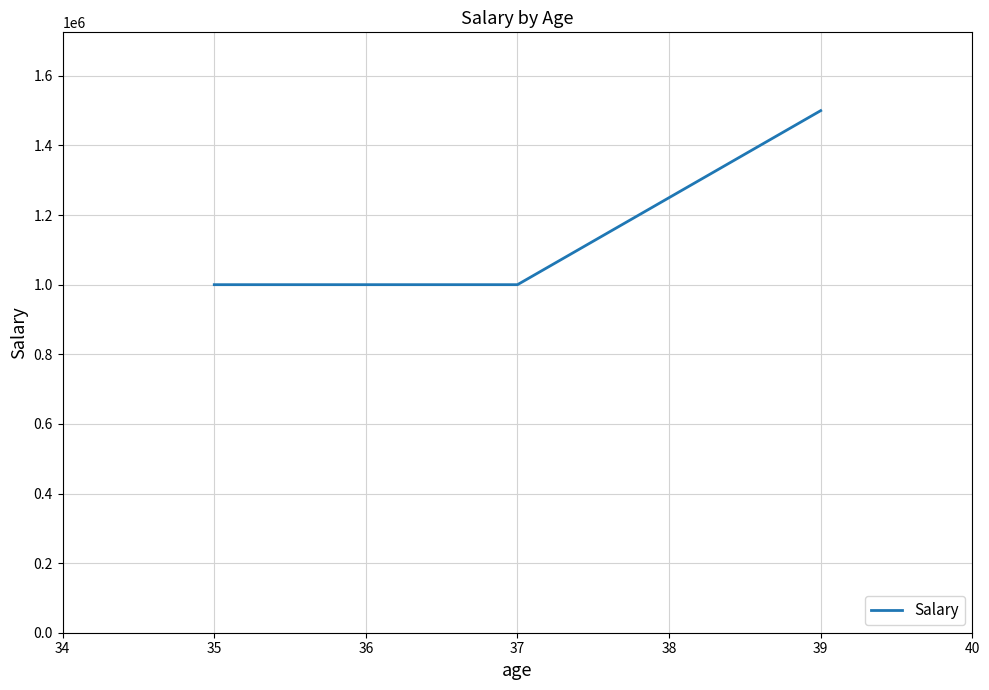

True or false: the data shows 1000000 at 35.

True